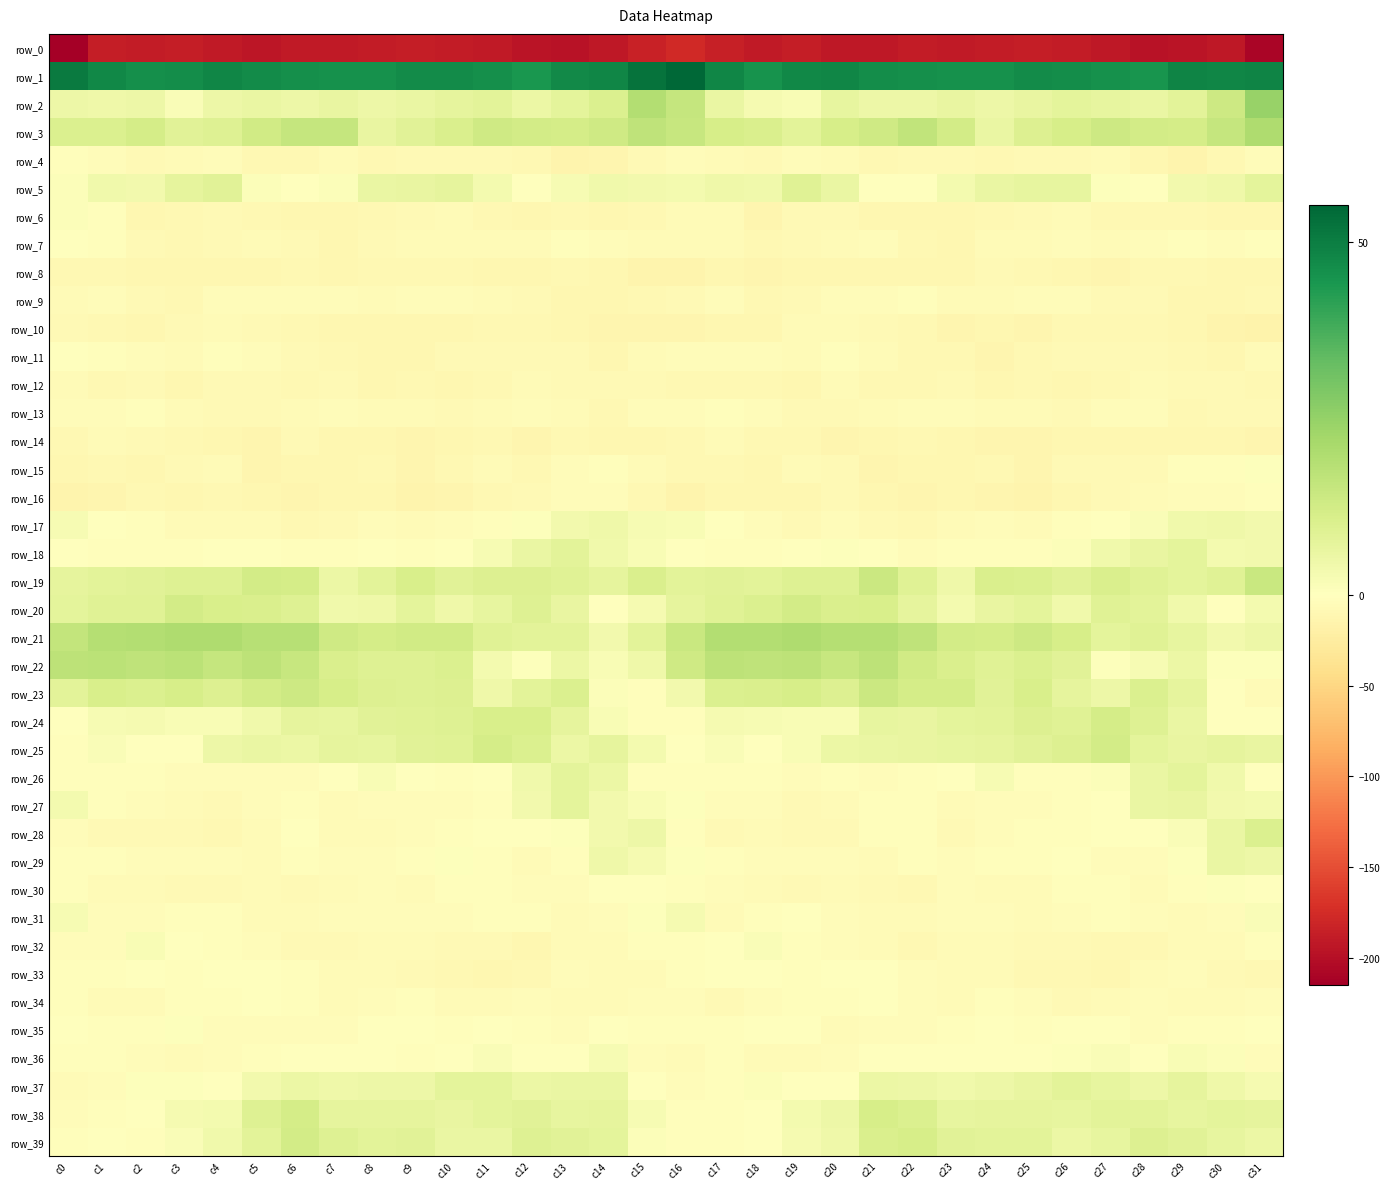

How many negative values does the row_25 series have?

3